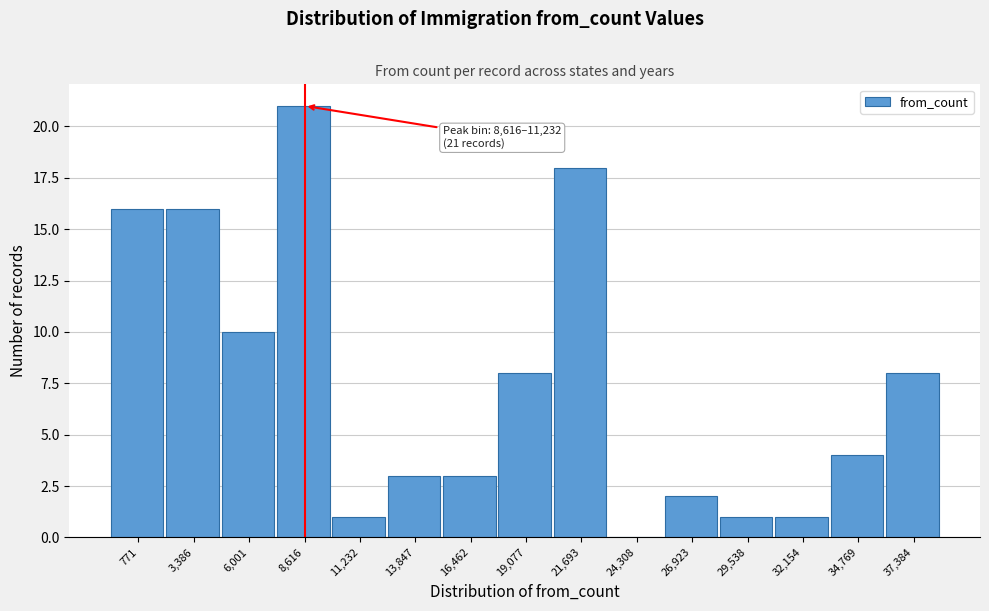

Reading left to right, list all the values displayed in this chart.

771=16	3,386=16	6,001=10	8,616=21	11,232=1	13,847=3	16,462=3	19,077=8	21,693=18	24,308=0	26,923=2	29,538=1	32,154=1	34,769=4	37,384=8